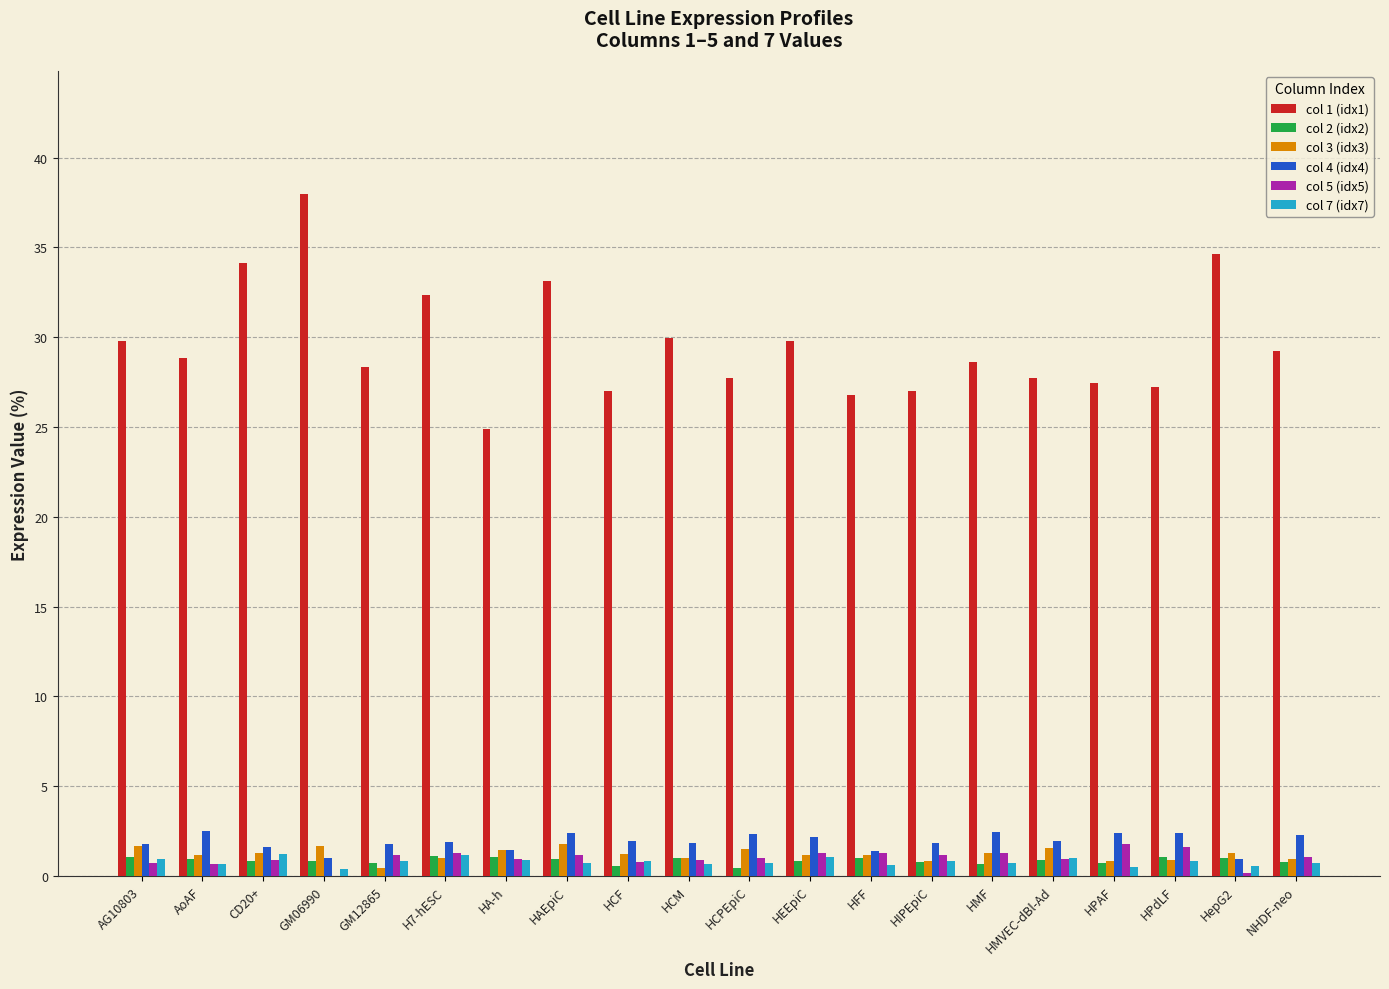

At which category does the chart reach its peak across all series?

GM06990